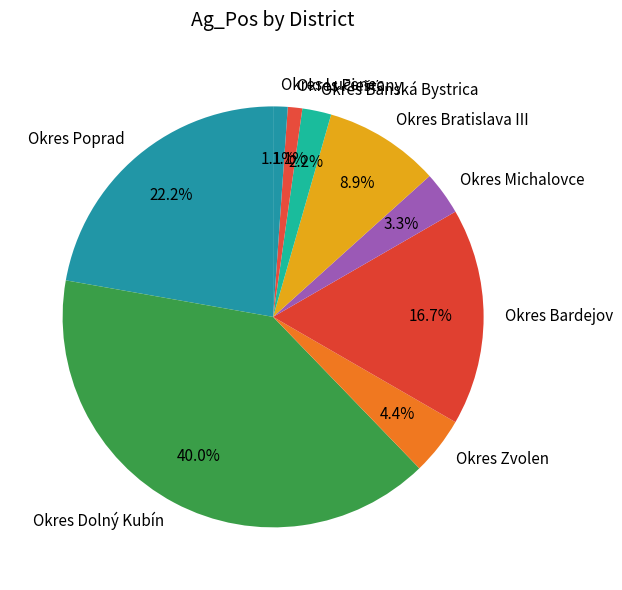

Does Okres Poprad account for over 50% of the chart?

No